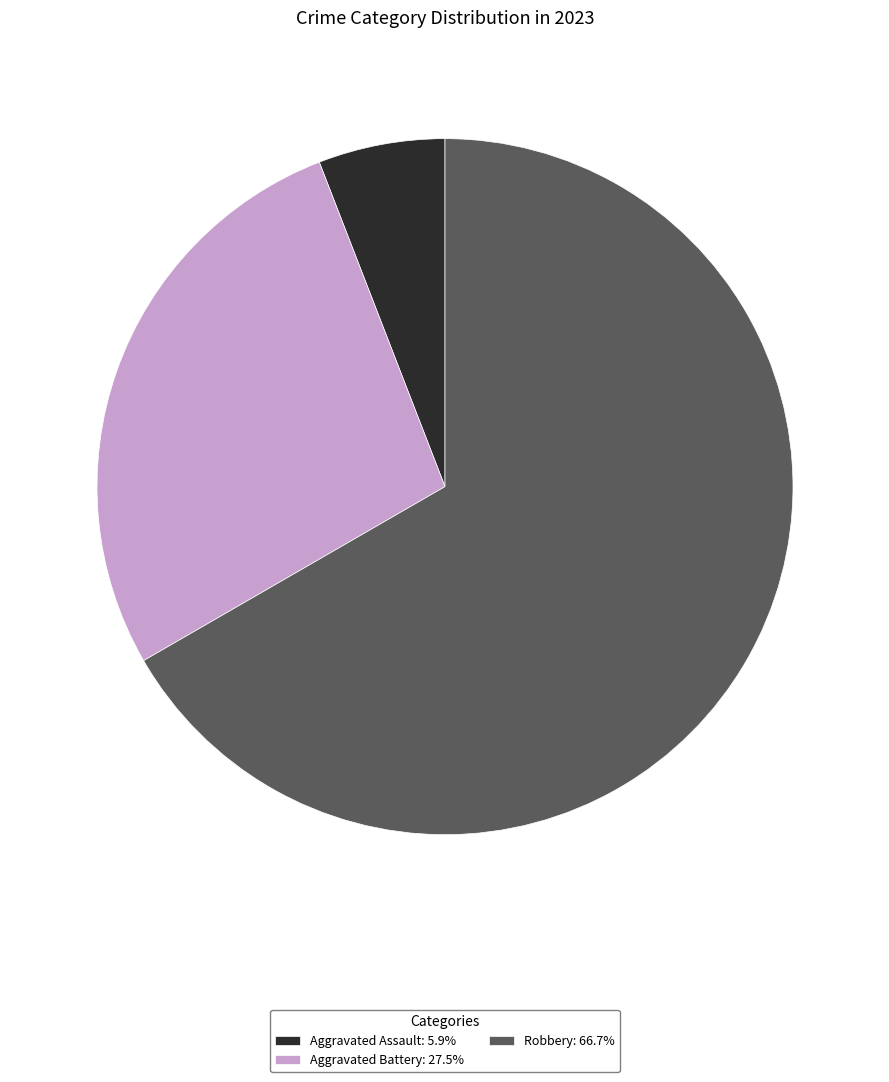

Is the sum of Robbery: 66.7% and Aggravated Battery: 27.5% greater than half?

Yes